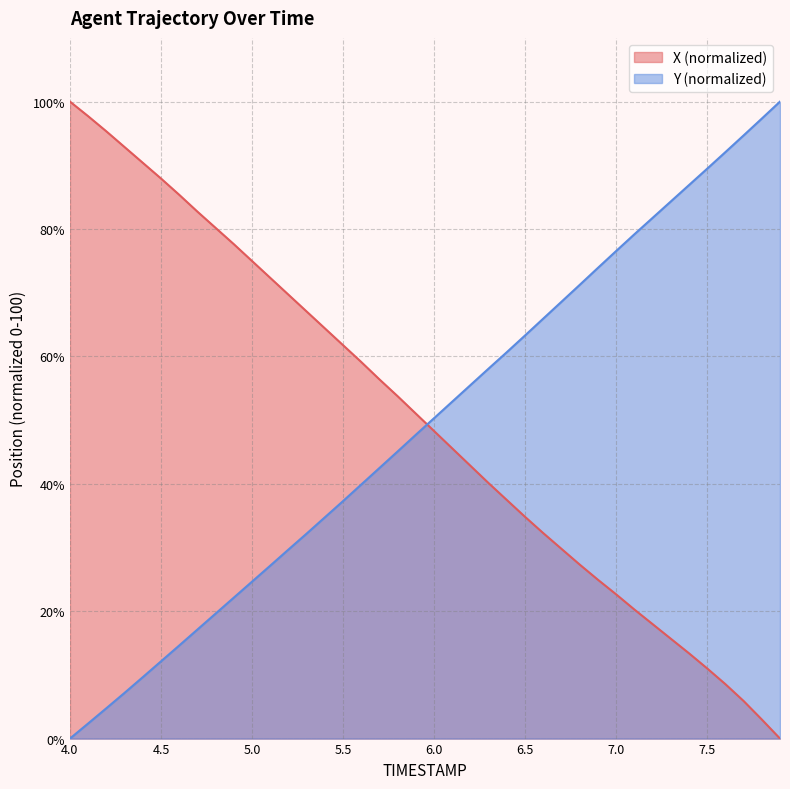

Rank the categories by X value from highest to lowest.

4.0, 4.1, 4.2, 4.3, 4.4, 4.5, 4.6, 4.7, 4.8, 4.9, 5.0, 5.1, 5.2, 5.3, 5.4, 5.5, 5.6, 5.7, 5.8, 5.9, 6.0, 6.1, 6.2, 6.3, 6.4, 6.5, 6.6, 6.7, 6.8, 6.9, 7.0, 7.1, 7.2, 7.3, 7.4, 7.5, 7.6, 7.7, 7.8, 7.9